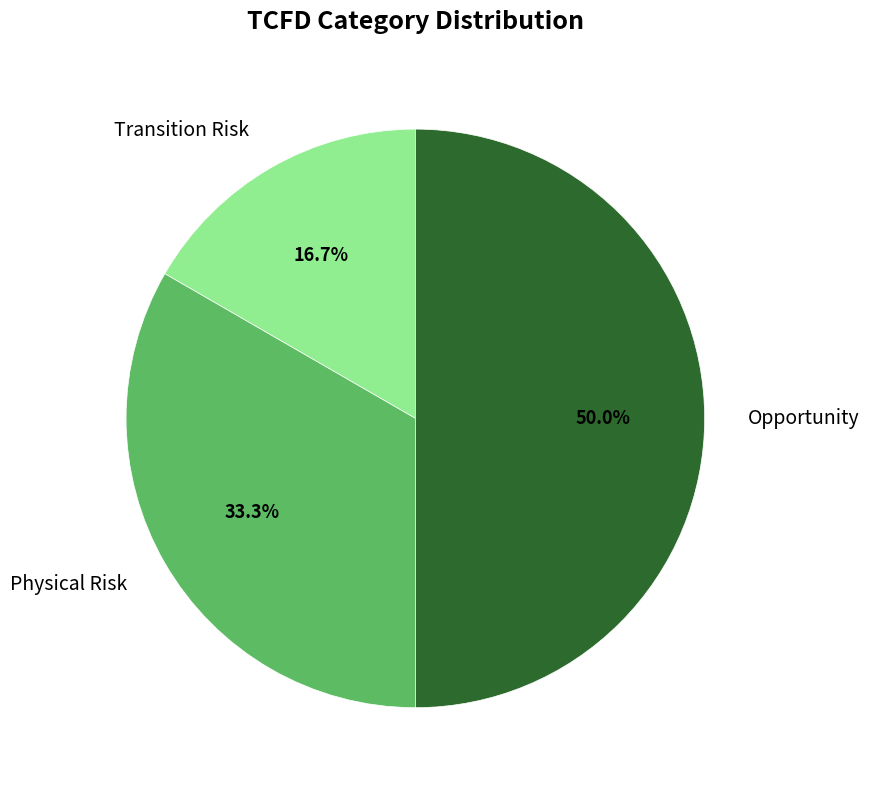

To the nearest percent, what percentage of the pie is Opportunity?

50%